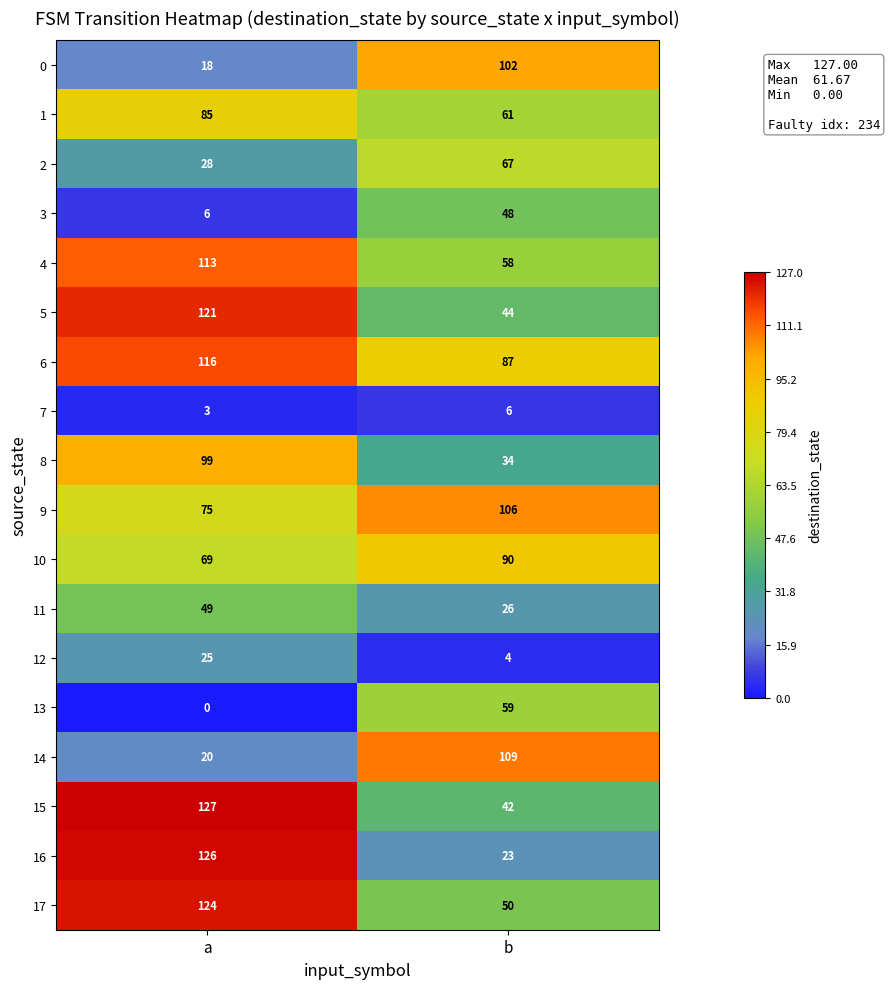

Is it true that 10 equals 24 at a?

False